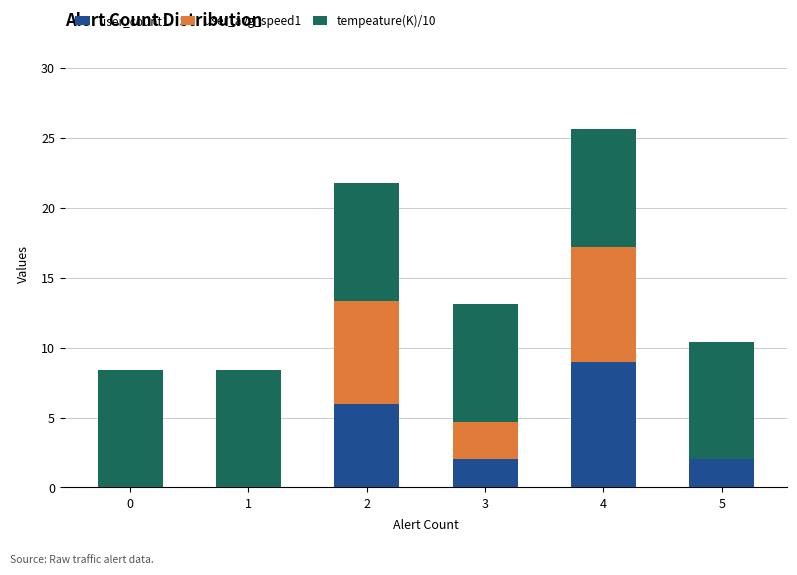

Reading left to right, what are the values for user_count1?

0=0.0	1=0.0	2=6.0	3=2.0	4=9.0	5=2.0